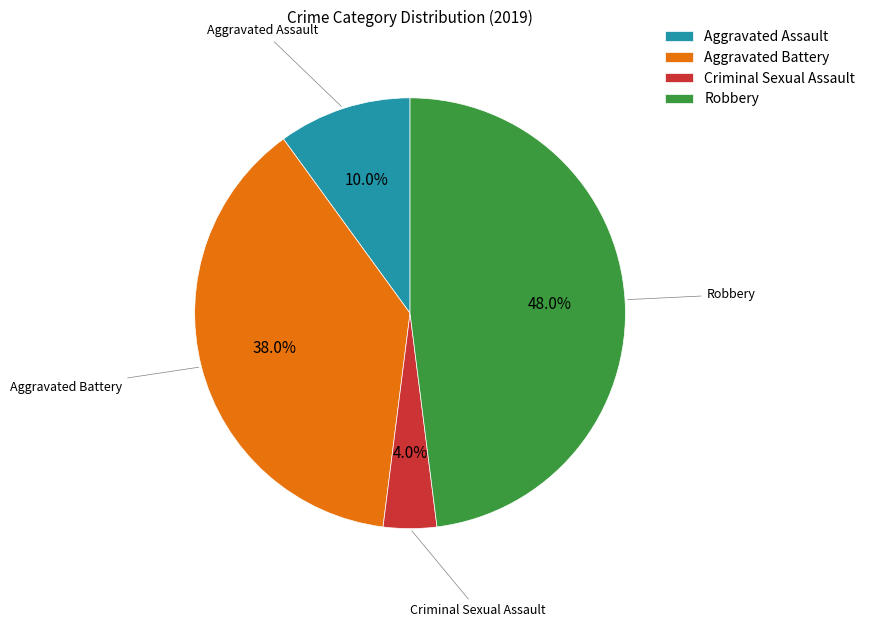

What is the ratio of the value at Aggravated Assault to the value at Aggravated Battery?

0.3